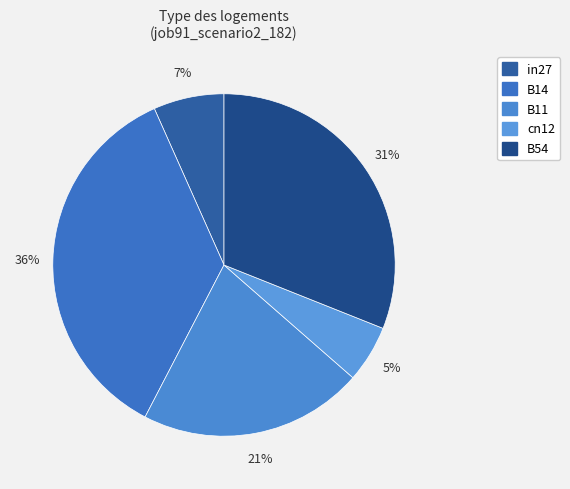

How many segments does this pie chart have?

5